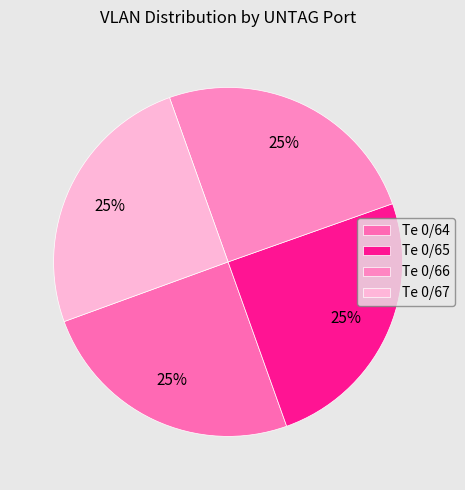

What percentage do Te 0/66 and Te 0/64 together represent?

49.9%